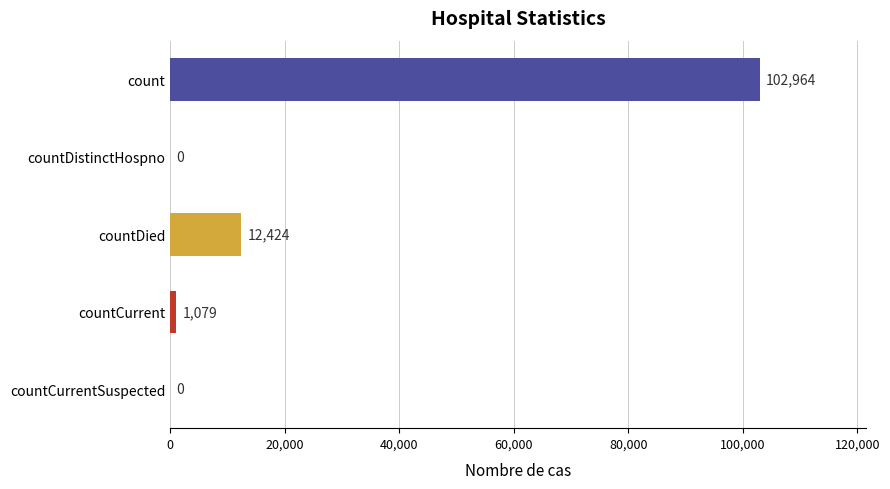

At which category does the chart reach its peak across all series?

count